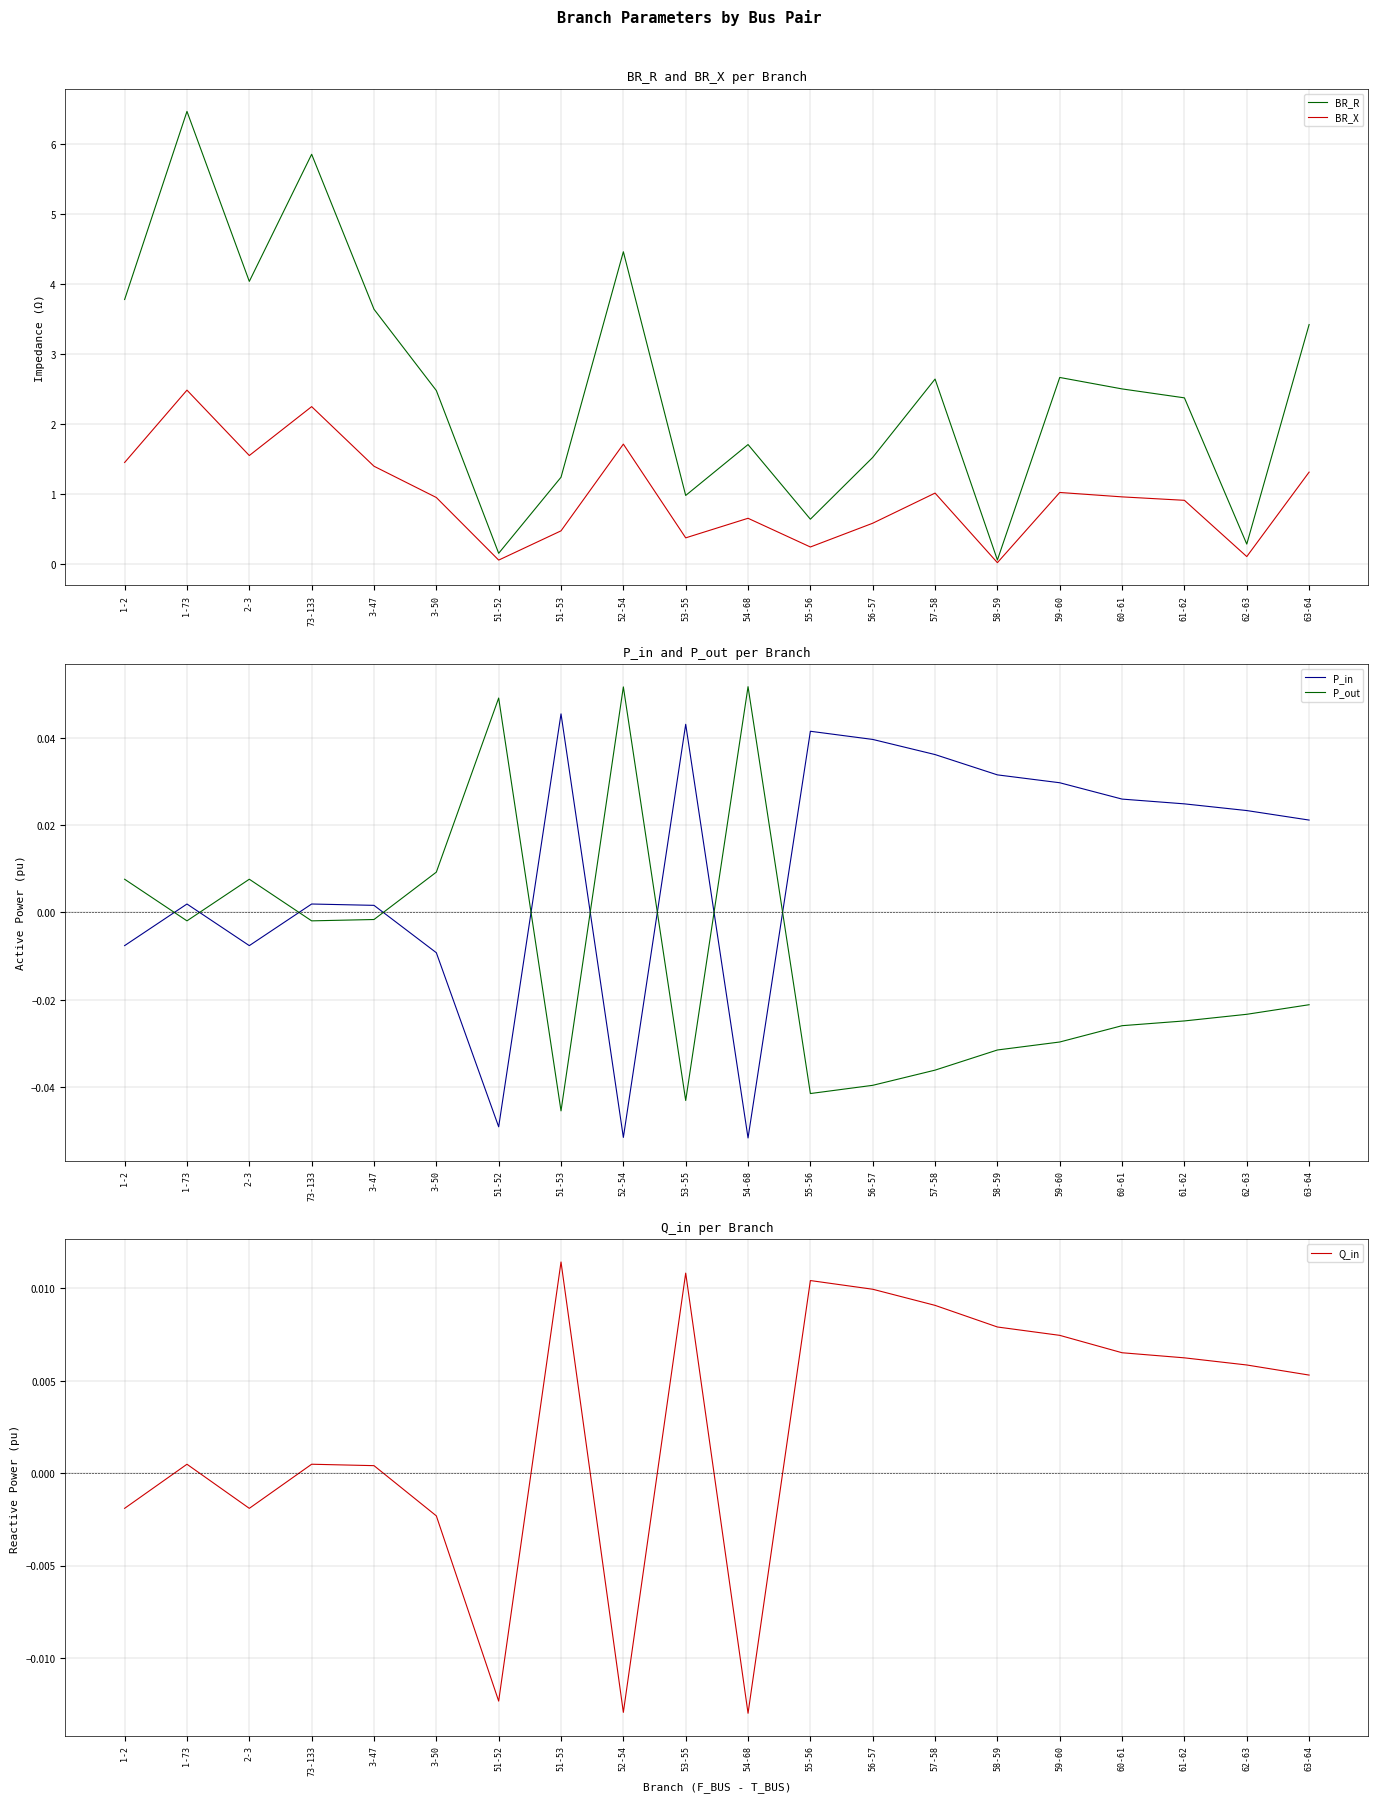

Reading right to left, extract all data points from this chart.

BR_R: 3.4	0.3	2.4	2.5	2.7	0.1	2.6	1.5	0.6	1.7	1.0	4.5	1.2	0.2	2.5	3.6	5.9	4.0	6.5	3.8
BR_X: 1.3	0.1	0.9	1.0	1.0	0.0	1.0	0.6	0.2	0.7	0.4	1.7	0.5	0.1	1.0	1.4	2.3	1.6	2.5	1.5
P_in: 0.0	0.0	0.0	0.0	0.0	0.0	0.0	0.0	0.0	-0.1	0.0	-0.1	0.0	-0.0	-0.0	0.0	0.0	-0.0	0.0	-0.0
P_out: -0.0	-0.0	-0.0	-0.0	-0.0	-0.0	-0.0	-0.0	-0.0	0.1	-0.0	0.1	-0.0	0.0	0.0	-0.0	-0.0	0.0	-0.0	0.0
Q_in: 0.0	0.0	0.0	0.0	0.0	0.0	0.0	0.0	0.0	-0.0	0.0	-0.0	0.0	-0.0	-0.0	0.0	0.0	-0.0	0.0	-0.0